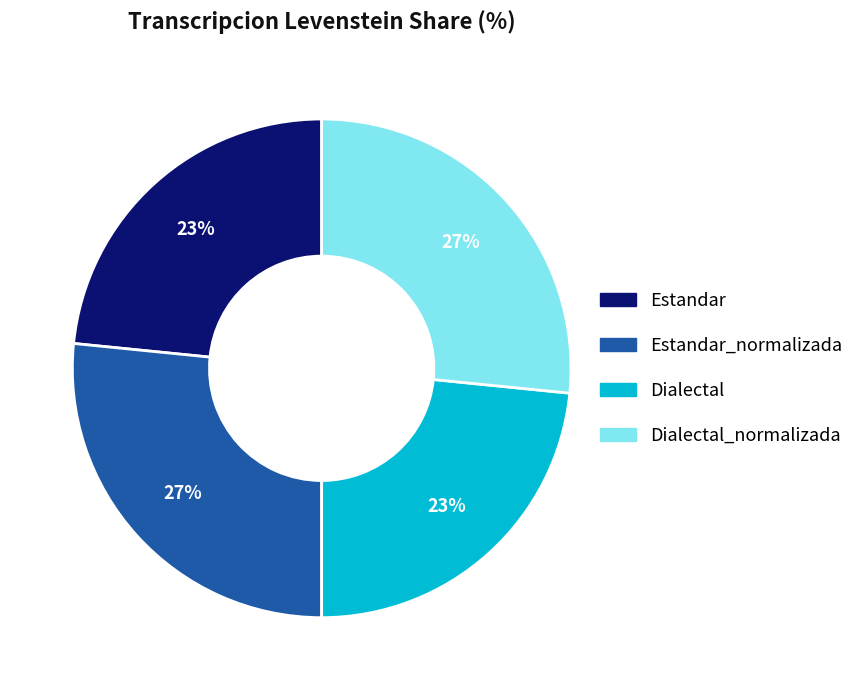

Is the sum of Dialectal_normalizada and Estandar_normalizada greater than half?

Yes